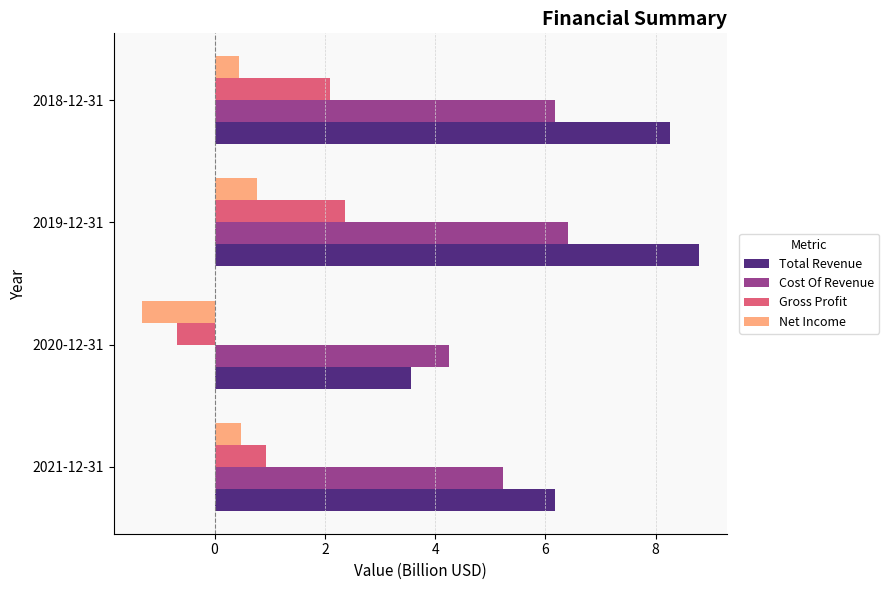

How many series are shown in this chart?

4